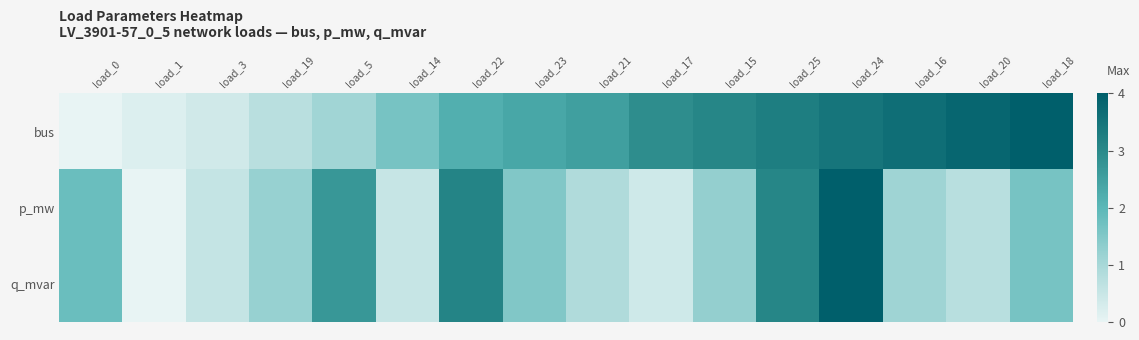

Which series has the largest total across all categories?

bus